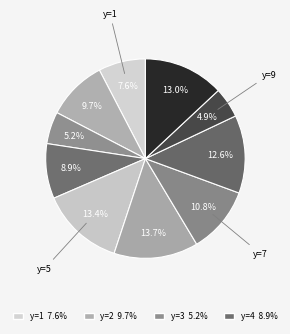

How many segments does this pie chart have?

10